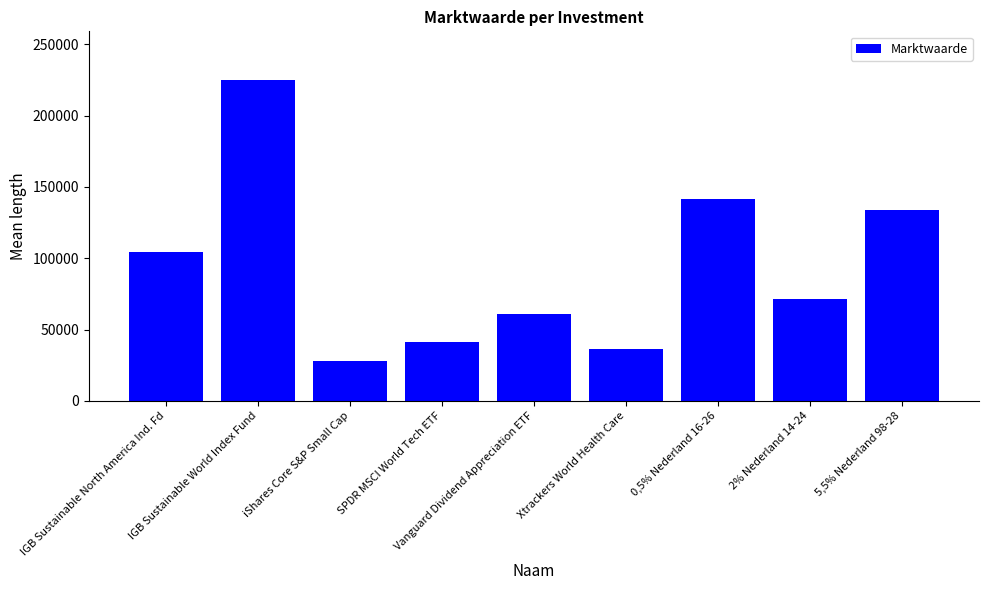

What is the label of the 4th bar from the left?

SPDR MSCI World Tech ETF